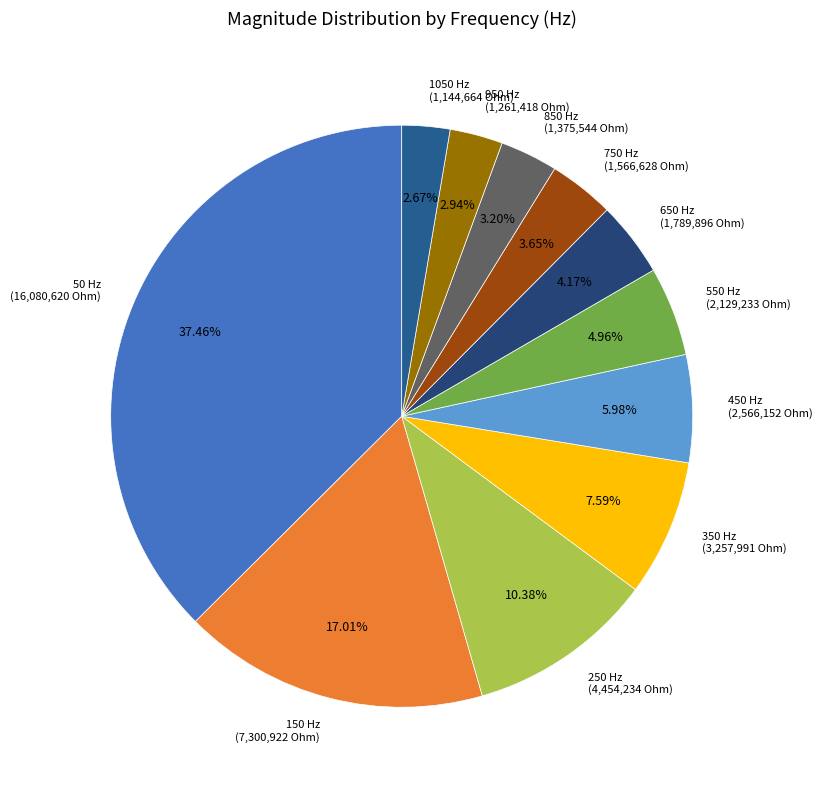

Does 1050 Hz (1,144,664 Ohm) account for over 50% of the chart?

No